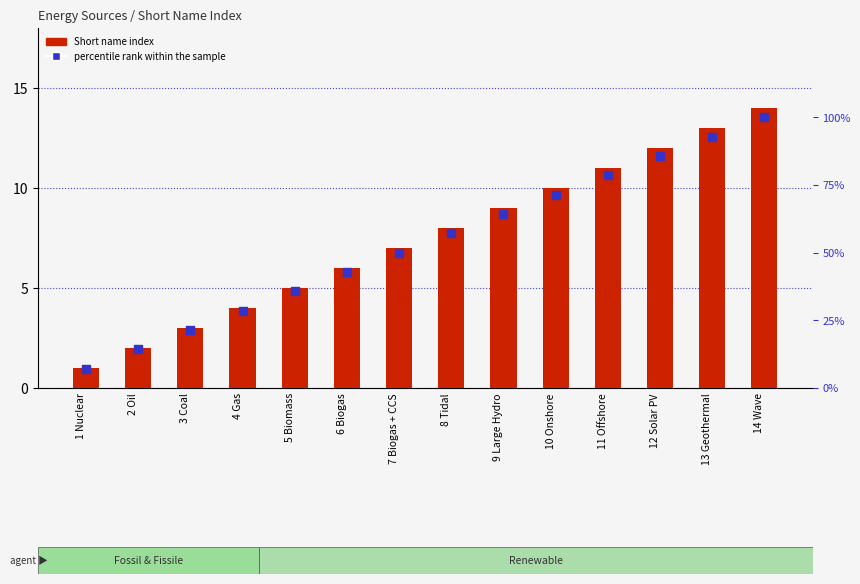

Which series reaches the minimum Y coordinate?

Short name index